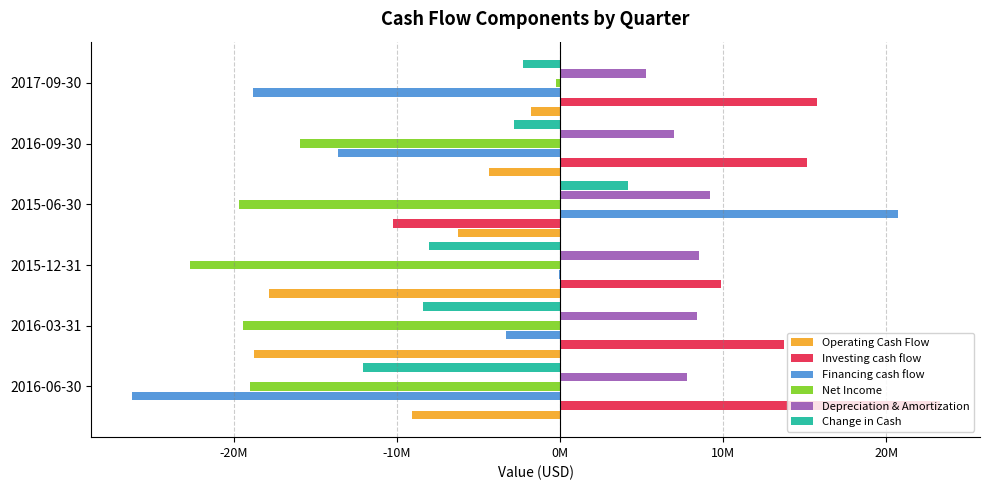

What is the value of the Investing cash flow bar at the 5th from the left?

15152000